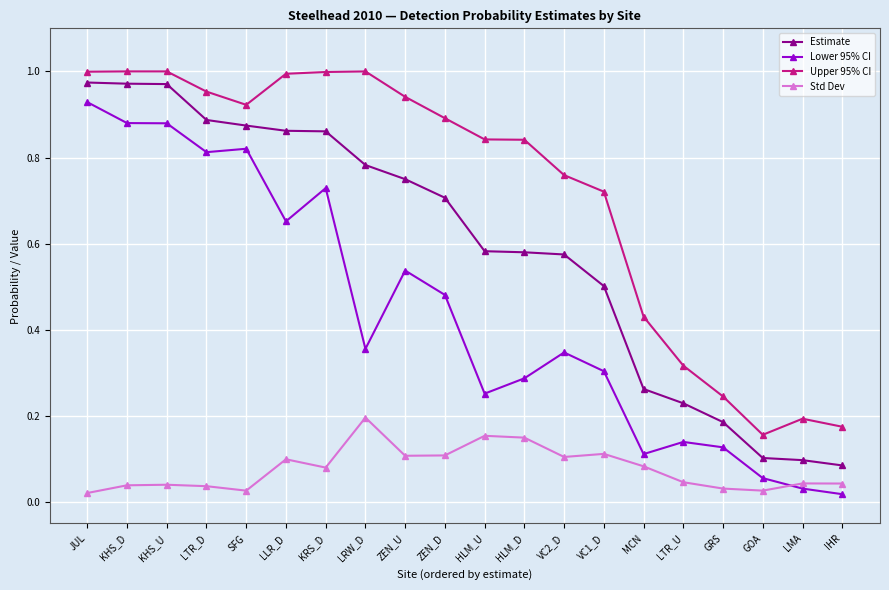

What is the label of the 2nd point from the left?

KHS_D